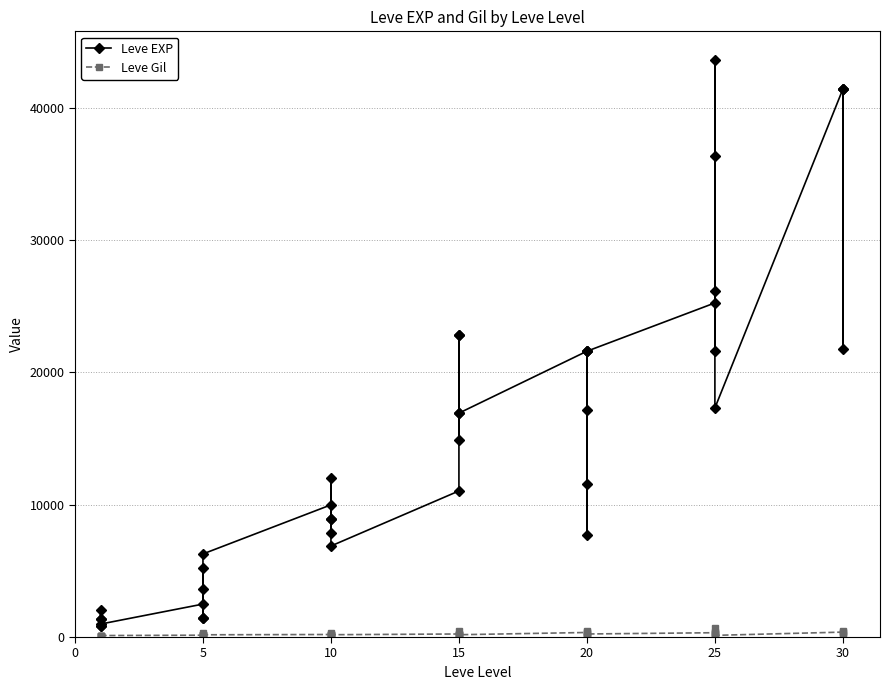

Which series has the largest total across all categories?

Leve EXP